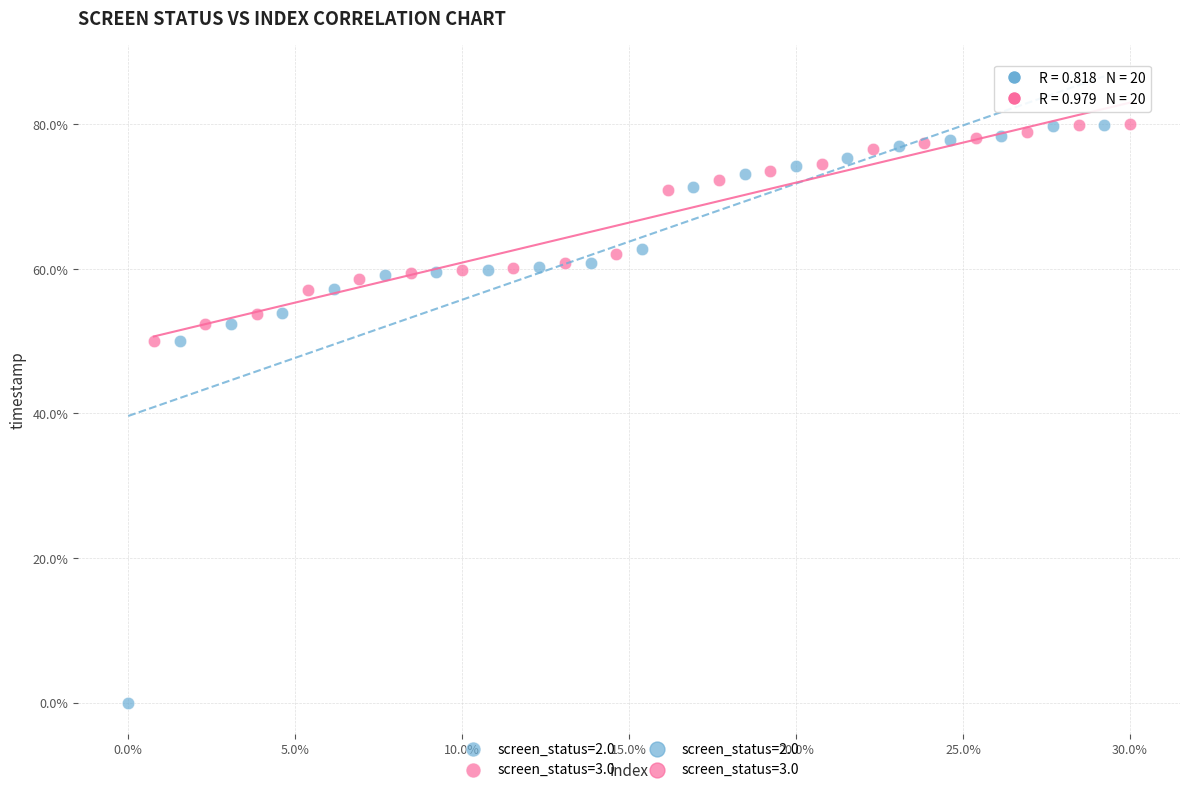

Which series has the largest Y range (max minus min)?

screen_status=2.0